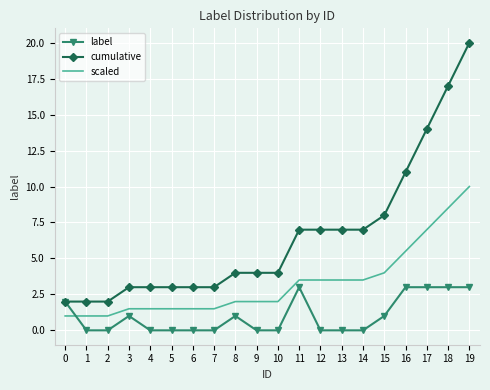

Reading left to right, transcribe all the data shown in this chart.

label: 2.0	0.0	0.0	1.0	0.0	0.0	0.0	0.0	1.0	0.0	0.0	3.0	0.0	0.0	0.0	1.0	3.0	3.0	3.0	3.0
cumulative: 2.0	2.0	2.0	3.0	3.0	3.0	3.0	3.0	4.0	4.0	4.0	7.0	7.0	7.0	7.0	8.0	11.0	14.0	17.0	20.0
scaled: 1.0	1.0	1.0	1.5	1.5	1.5	1.5	1.5	2.0	2.0	2.0	3.5	3.5	3.5	3.5	4.0	5.5	7.0	8.5	10.0